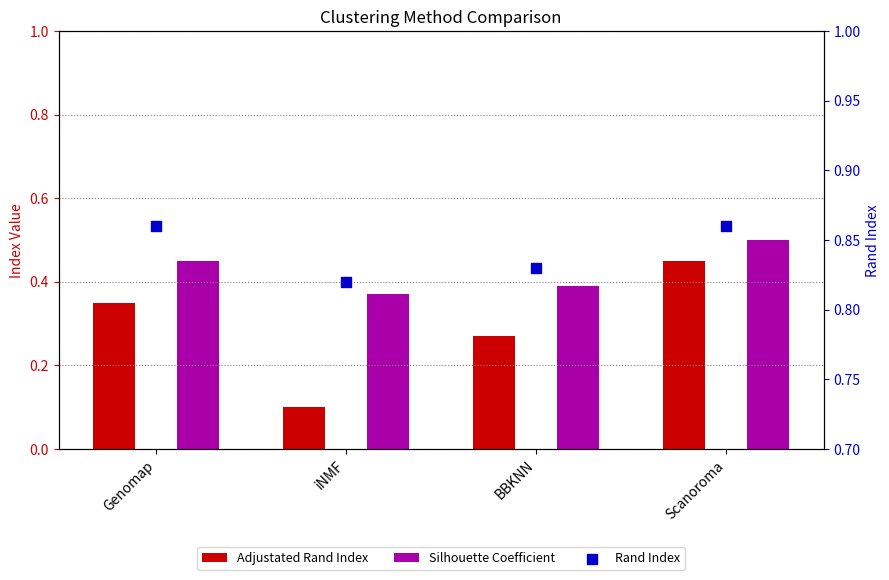

Which series has the largest total across all categories?

Rand Index